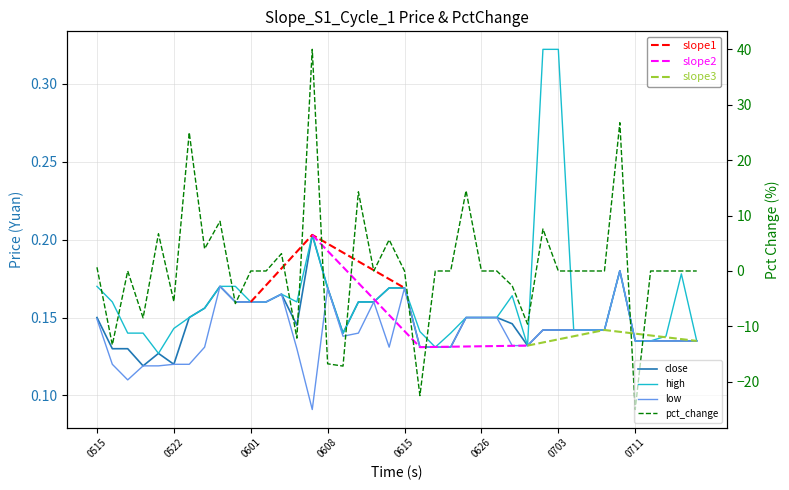

True or false: low and close intersect in this chart.

False